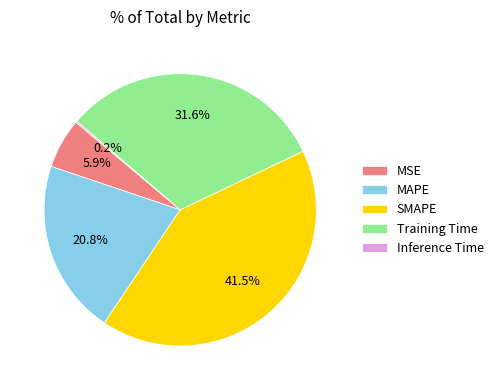

Approximately how many times larger is the value at Training Time compared to SMAPE?

0.8